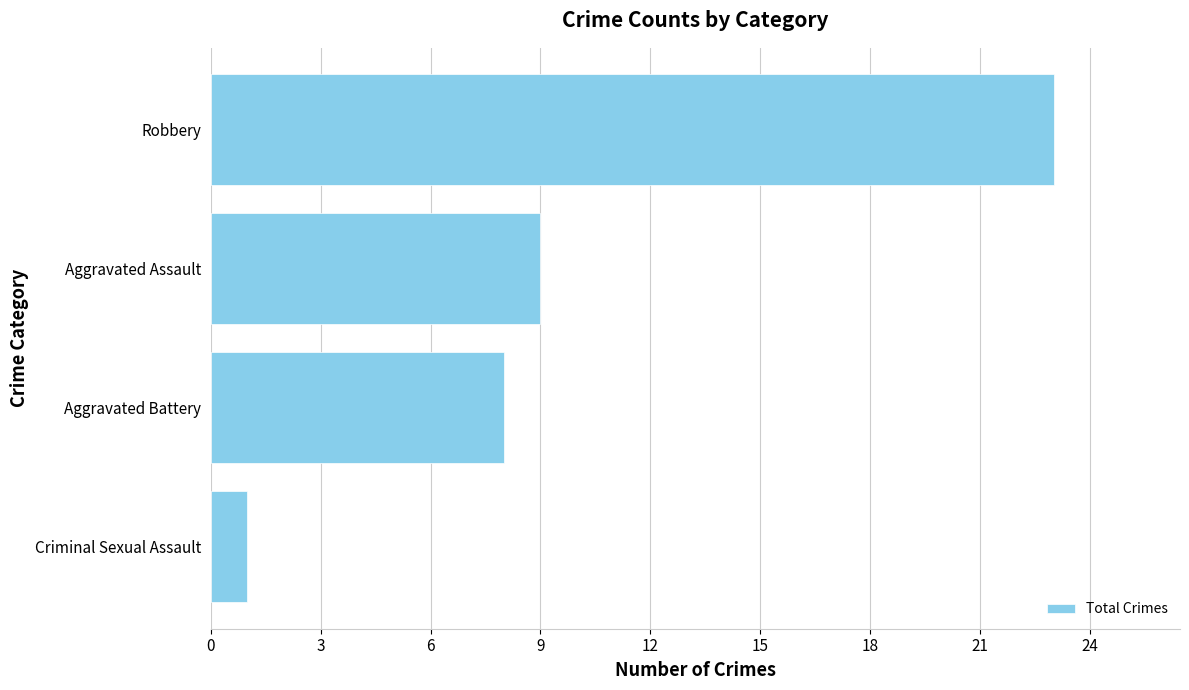

Which has a higher value, Aggravated Battery or Criminal Sexual Assault?

Aggravated Battery